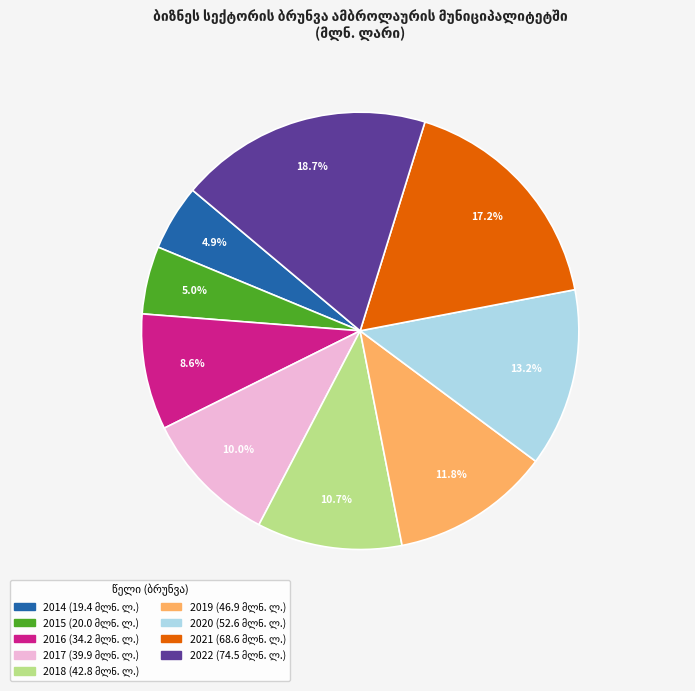

To the nearest percent, what is the average slice percentage?

11%